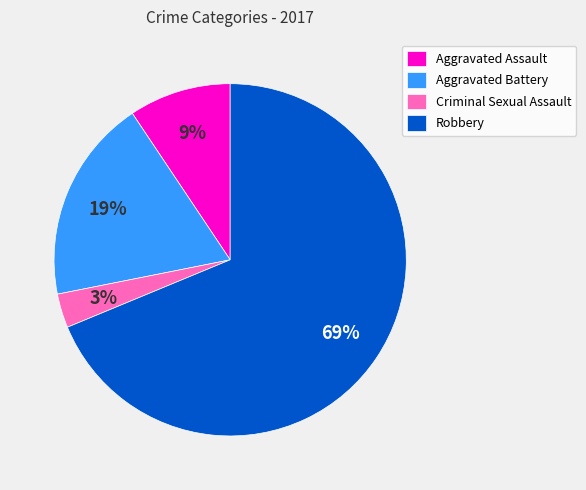

Which slice is the smallest?

Criminal Sexual Assault